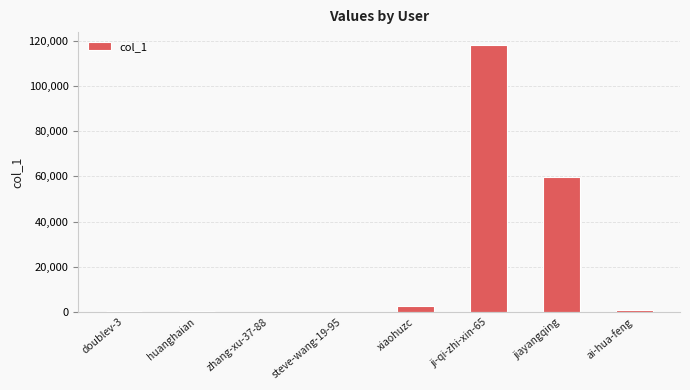

What is the average value?

22741